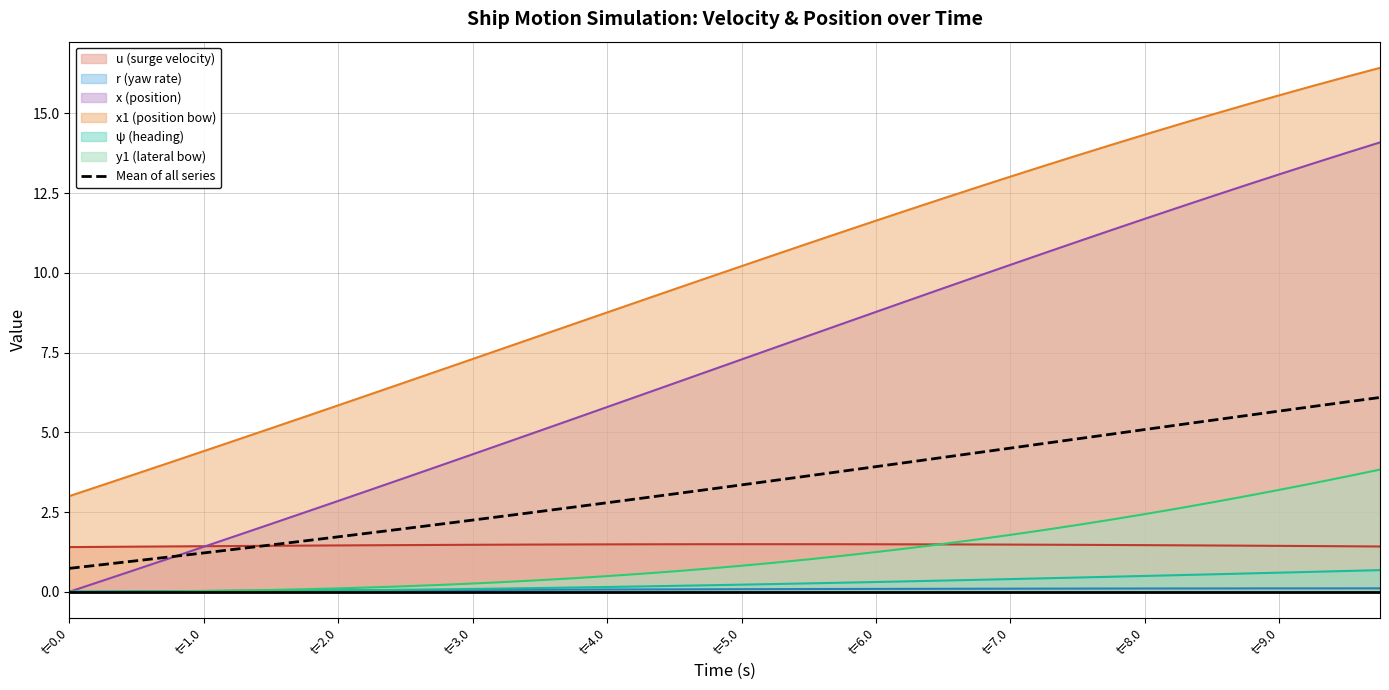

Is it true that Mean of all series equals 4.5 at t=7.0?

True